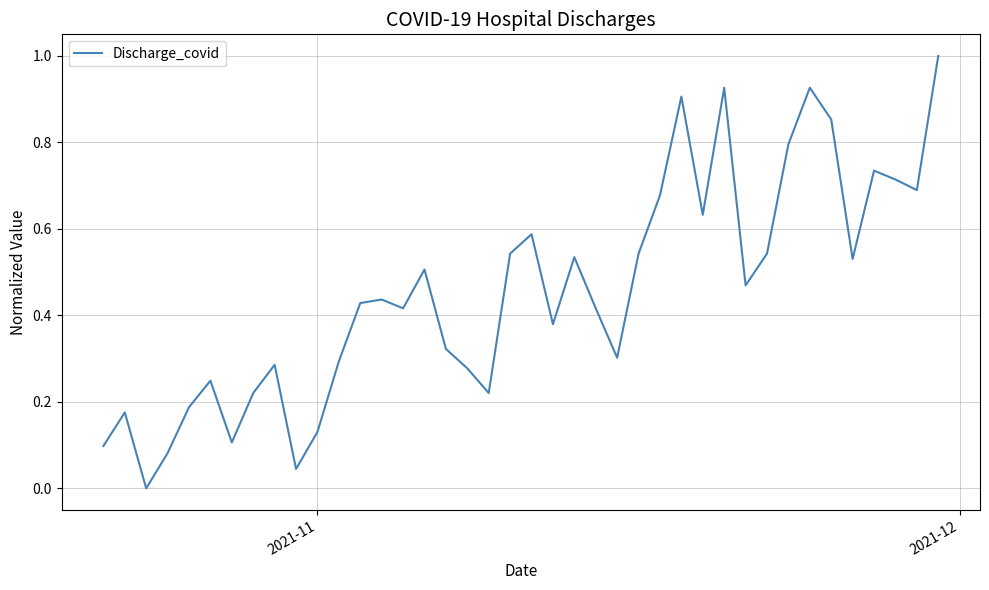

What is the maximum value shown in the chart?

1.0